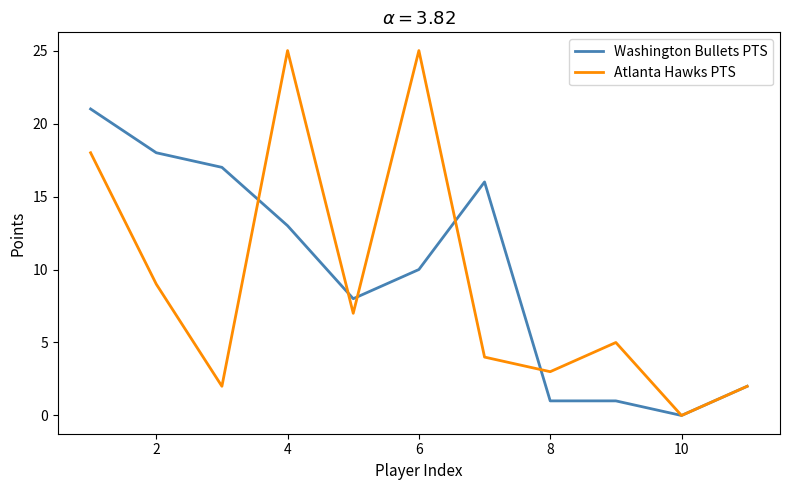

Which series has the widest spread of values?

Atlanta Hawks PTS